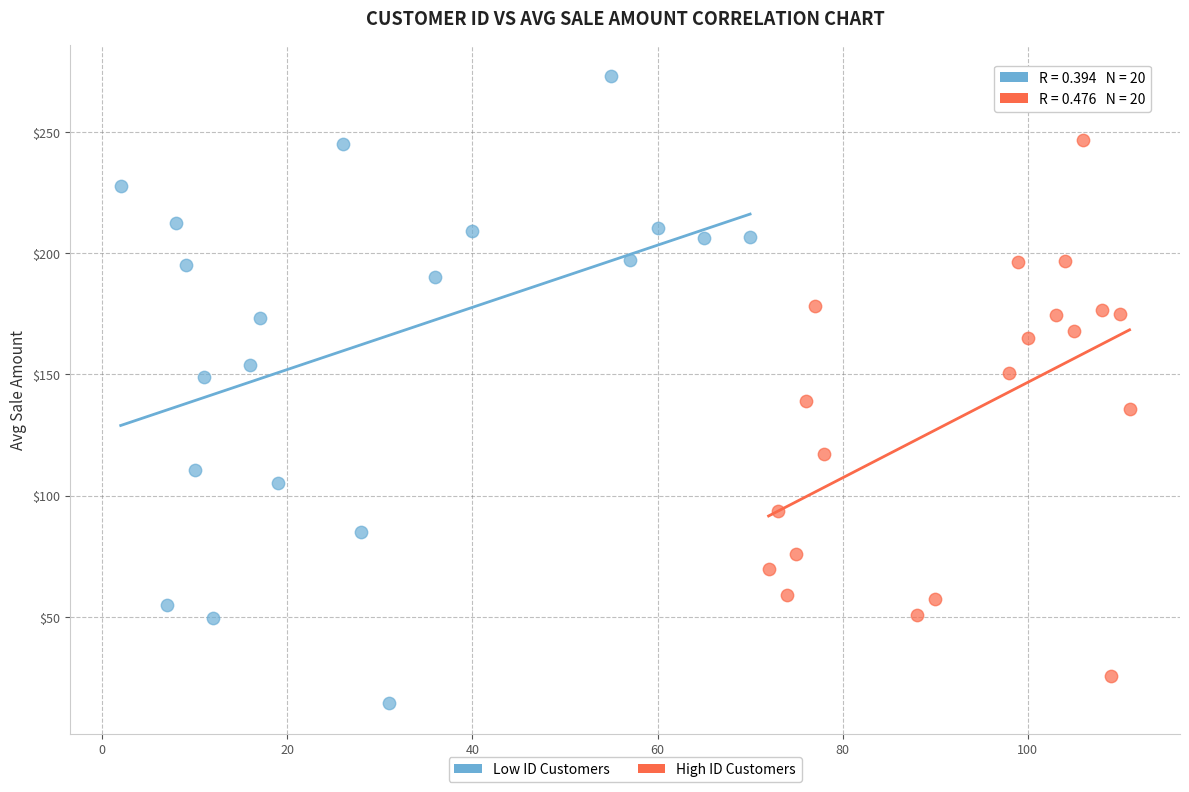

Which series contains the lowest Y value?

Low ID Customers